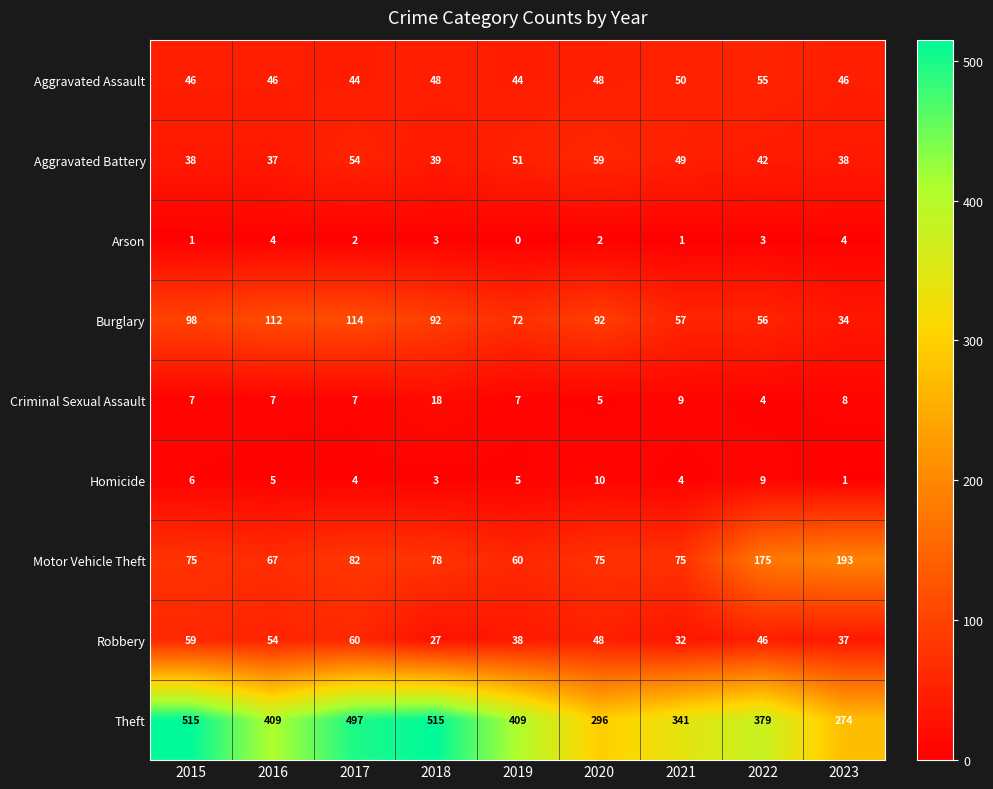

What is the sum of the Burglary values at 2023 and 2019?

106